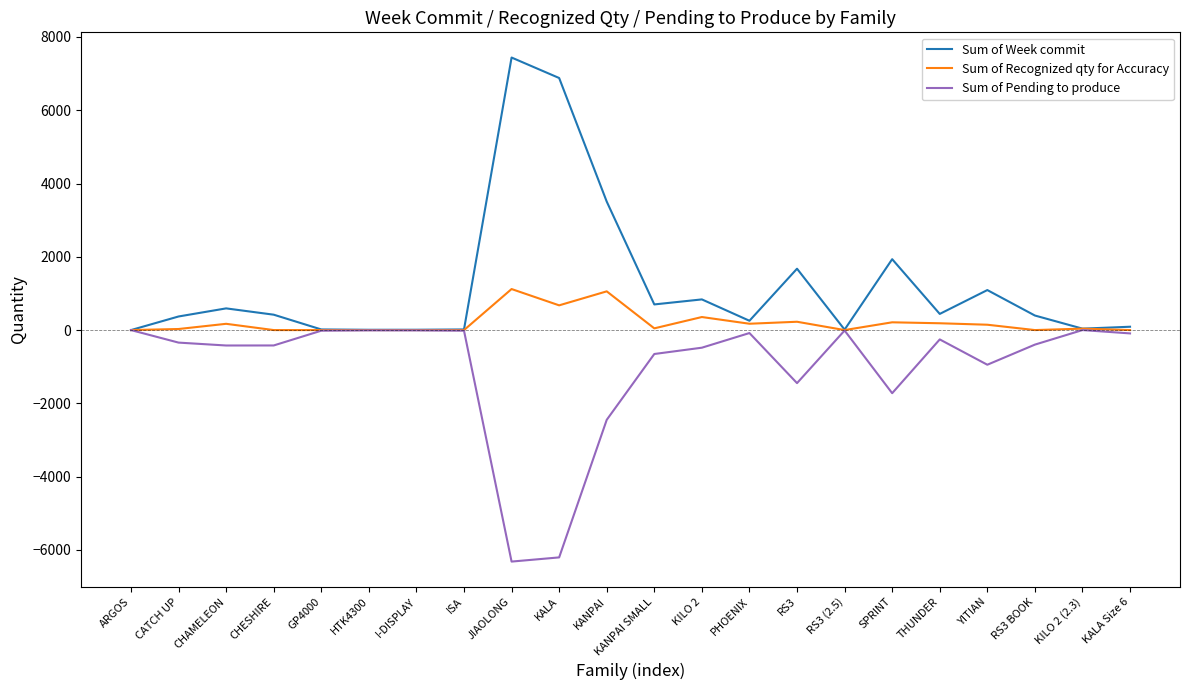

In Sum of Week commit, how many points are higher than both neighbors (excluding endpoints)?

6